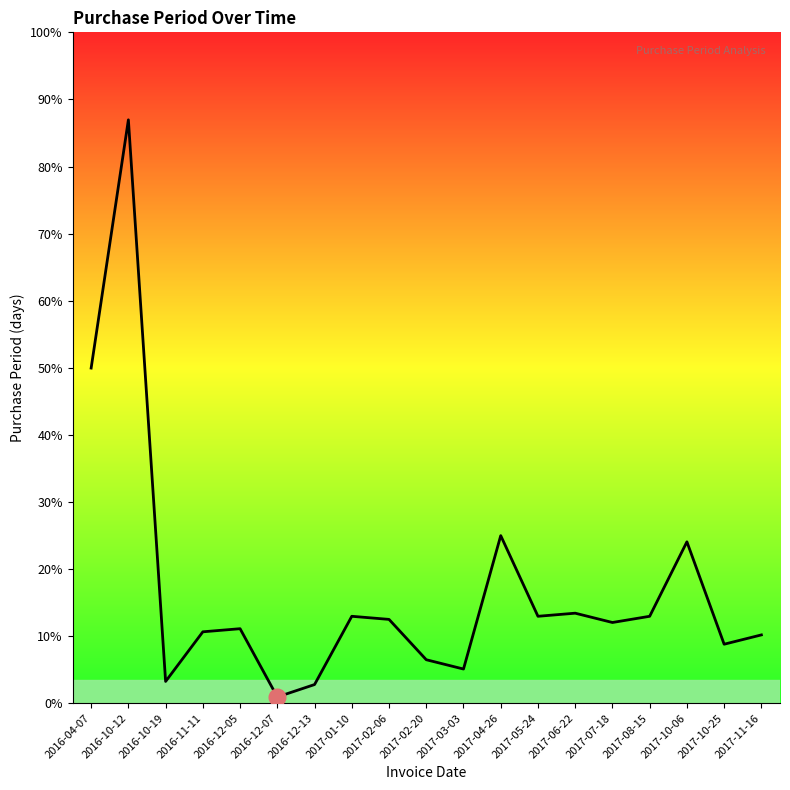

Does the chart display data point markers on the line(s)?

No